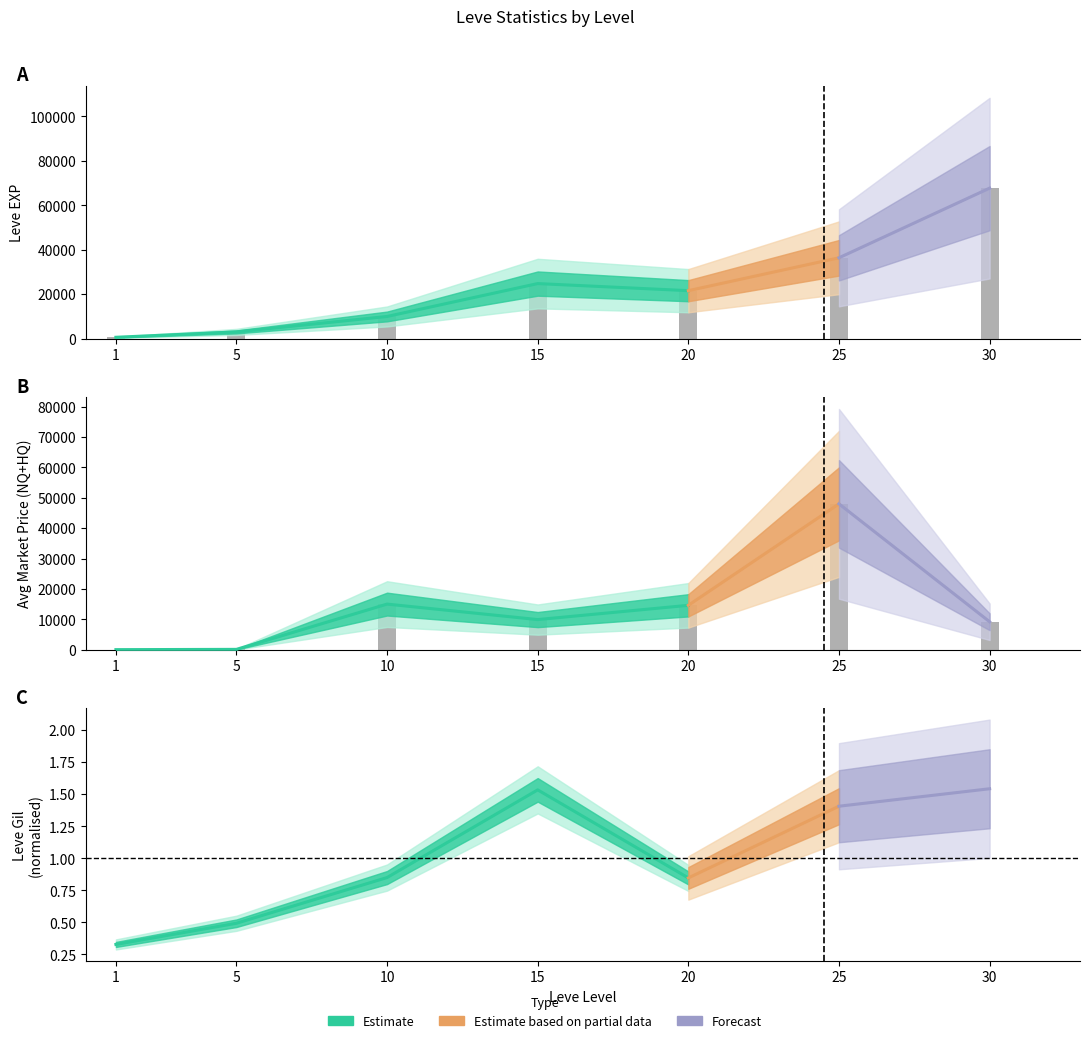

What is the difference between the highest and lowest values at 20?

21308.0